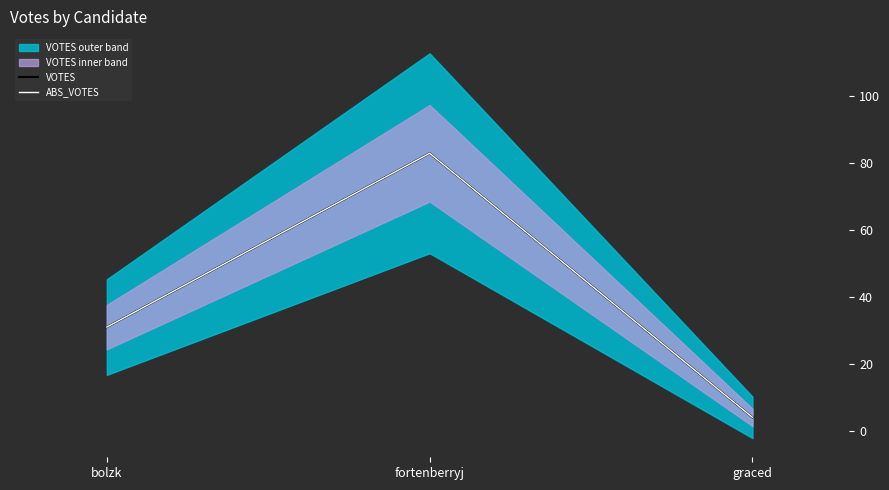

Reading right to left, transcribe all the data shown in this chart.

VOTES: graced=4	fortenberryj=83	bolzk=31
ABS_VOTES: graced=4	fortenberryj=83	bolzk=31